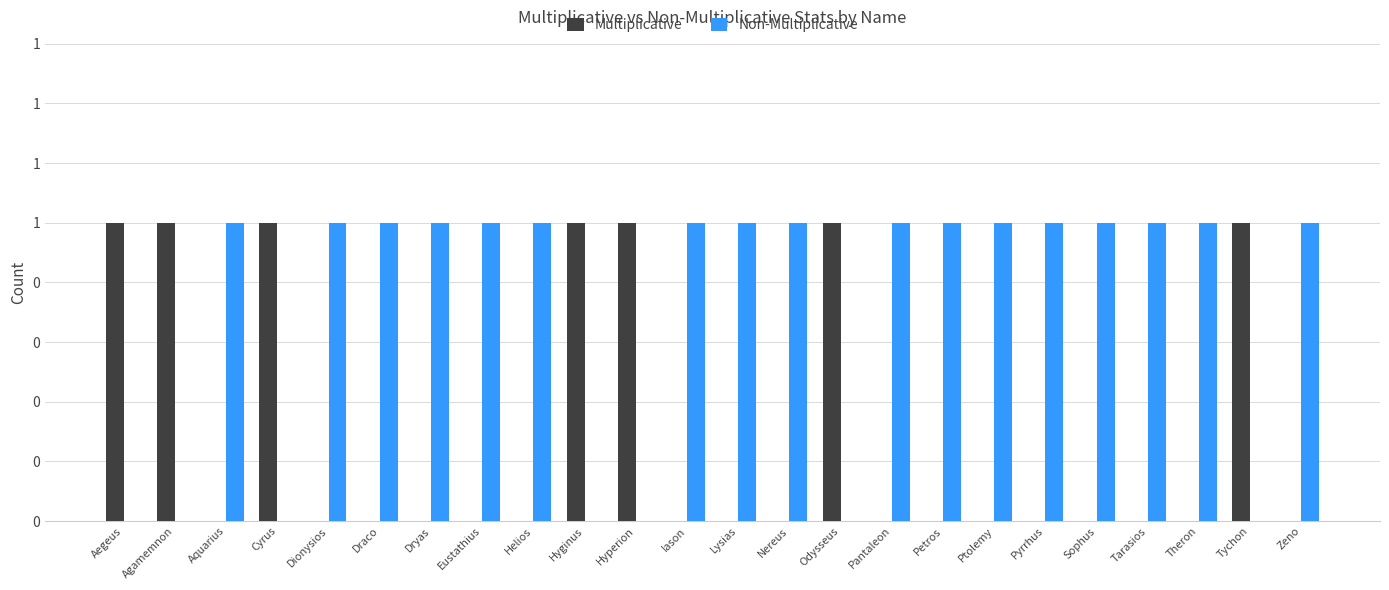

Rank the series by their maximum value, from lowest to highest.

Multiplicative, Non-Multiplicative